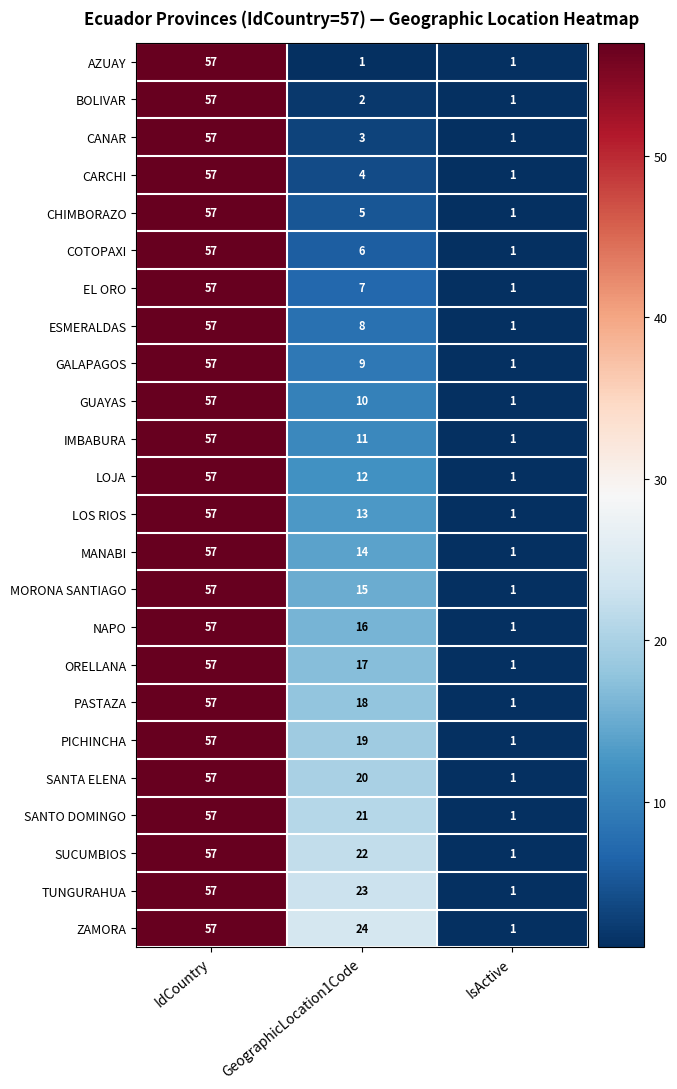

True or false: SUCUMBIOS has a value of 91 at IdCountry.

False